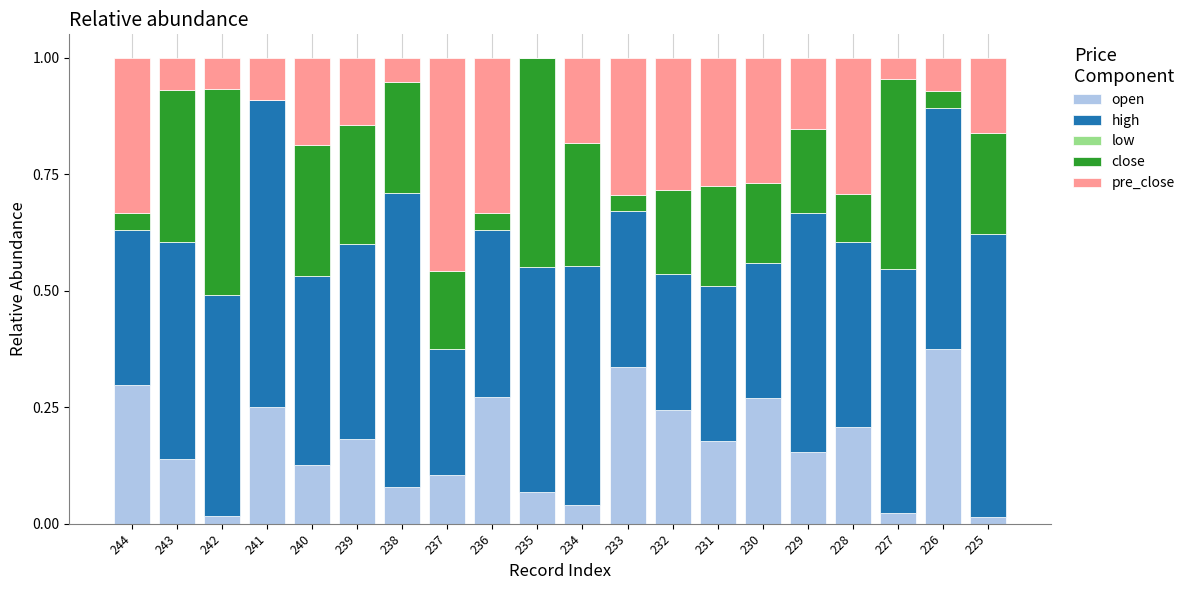

What is the total value across all series at 229?

1.0